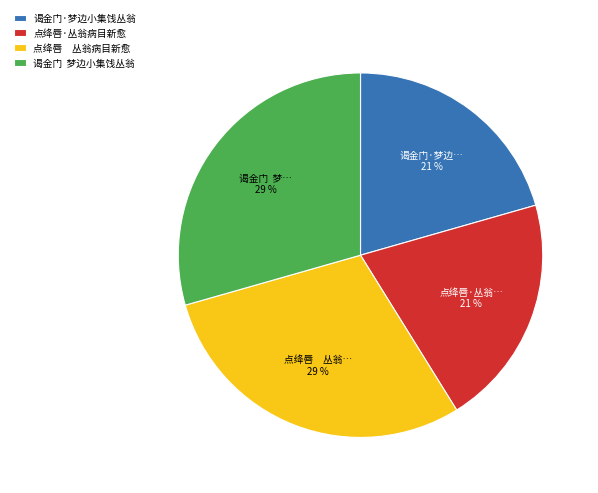

Approximately how many times larger is the value at 点绛唇·丛翁病目新愈 compared to 谒金门·梦边小集饯丛翁?

1.0